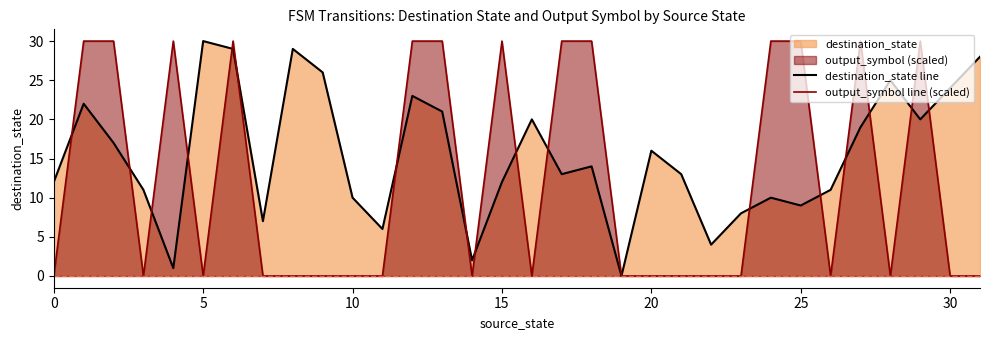

Which series has the largest total across all categories?

destination_state line